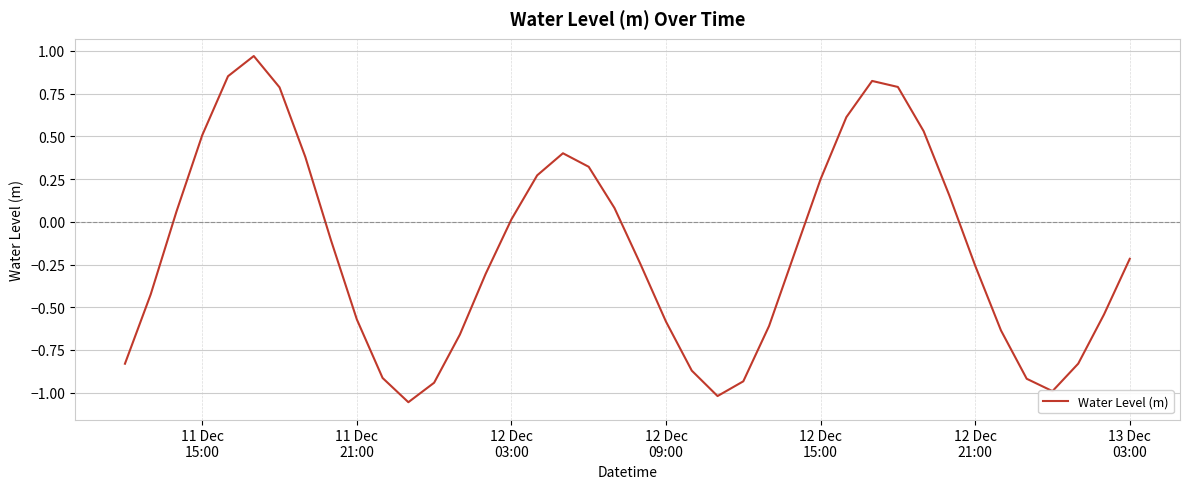

What is the difference between the maximum and minimum values?

2.0